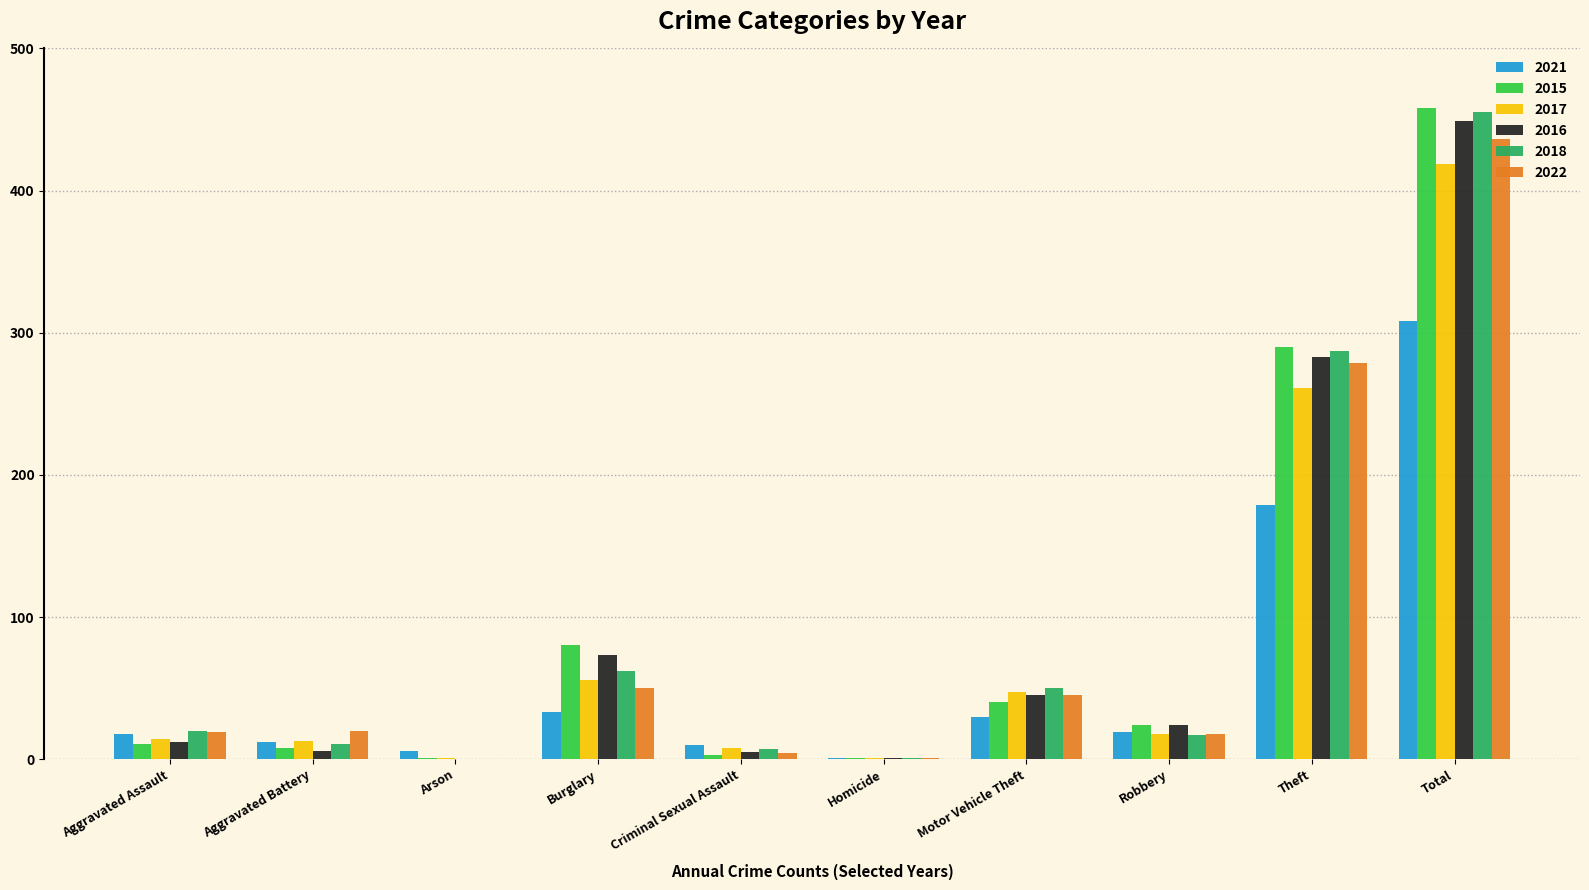

Which series changed the most between Burglary and Motor Vehicle Theft?

2015